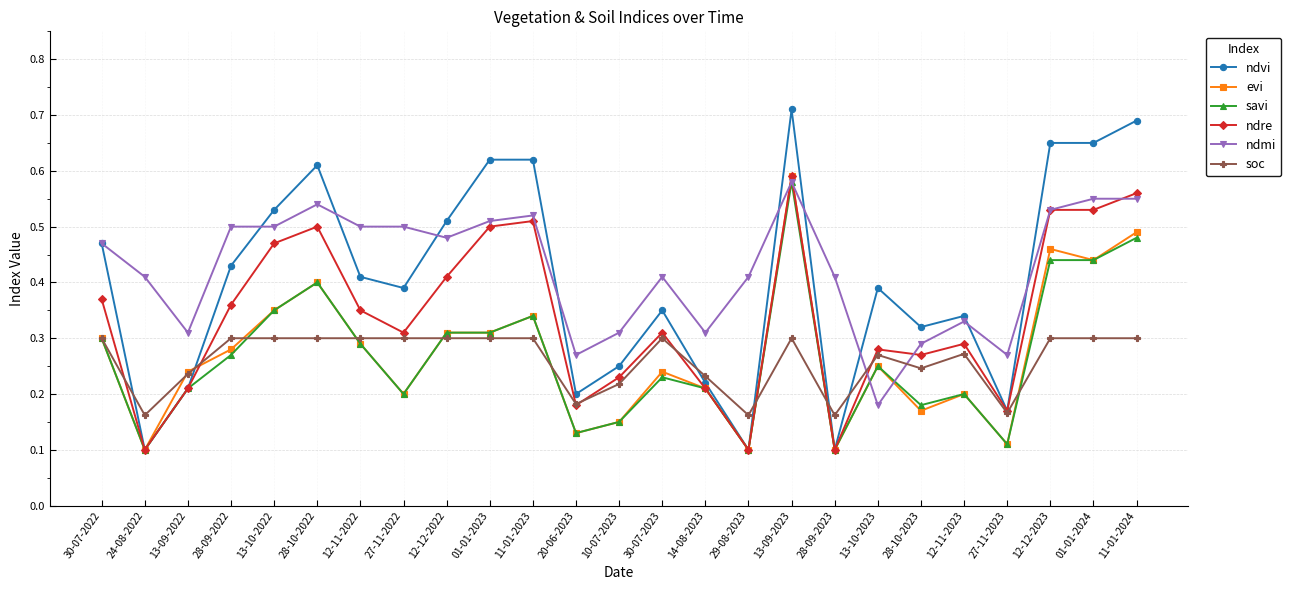

True or false: savi has a value of 0.4 at 28-09-2022.

False